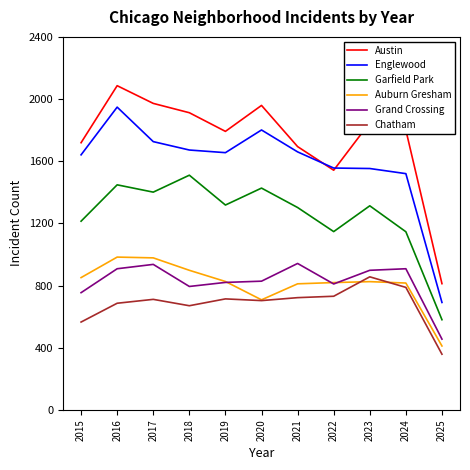

Where is Chatham nearest to the value 607?

2015